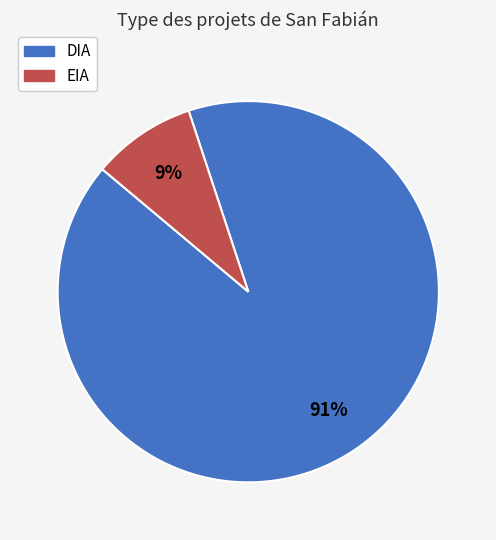

Rank the categories by value from lowest to highest.

EIA, DIA